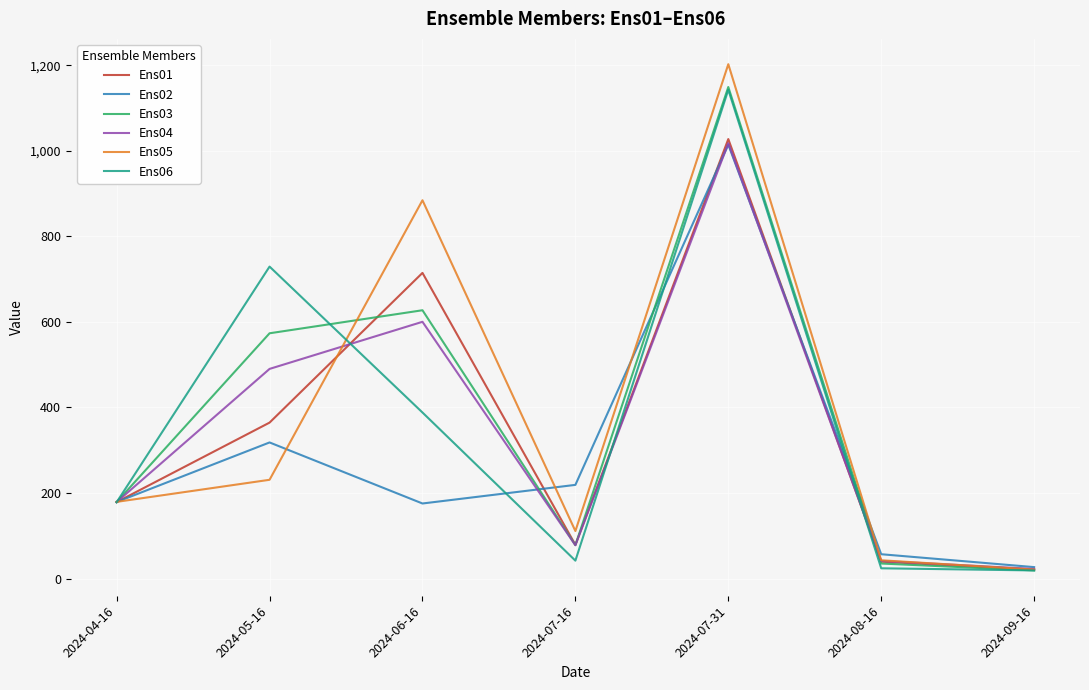

What is the maximum value shown in the chart?

1202.7